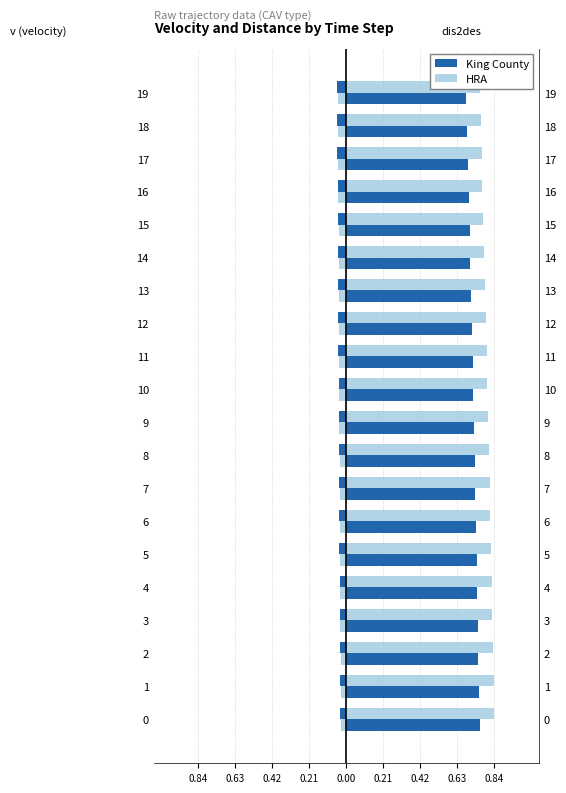

Is the value of HRA at 2 greater than the value of King County at 13?

Yes